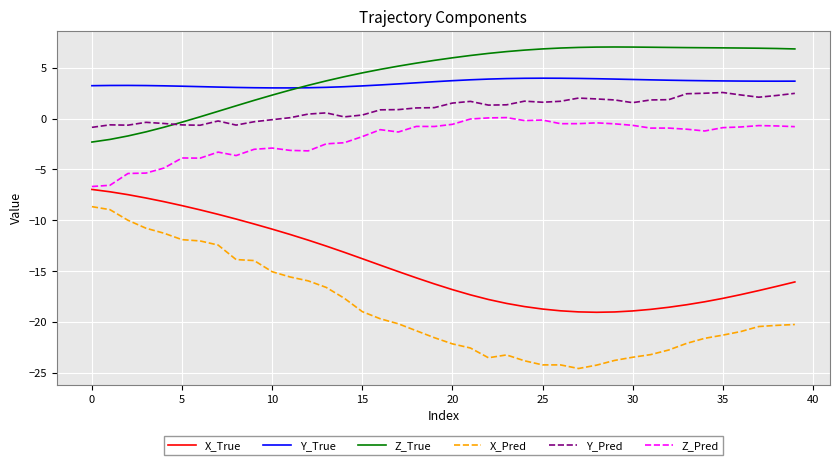

What is the greatest value displayed?

7.0